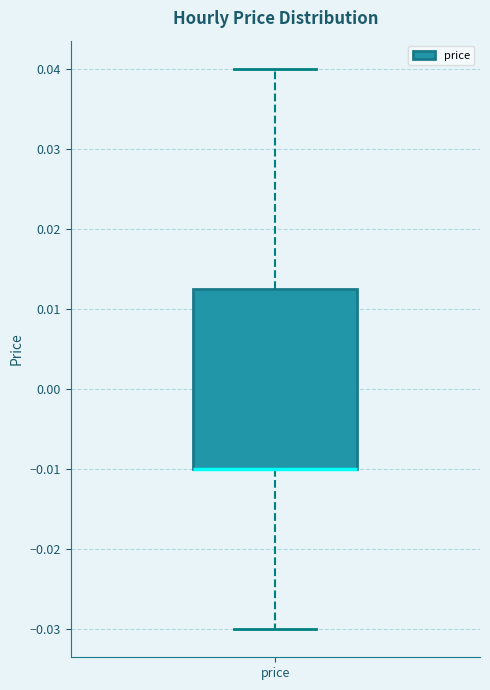

Read this box plot against the y-axis: the position of the median line, the range covered by the box, and the ends of both whiskers. The values are not printed on the chart, so give them approximately, as read against the axis.

median -0.010 (drawn on the box's lower edge), box -0.010 to 0.013, whiskers -0.030 to 0.040